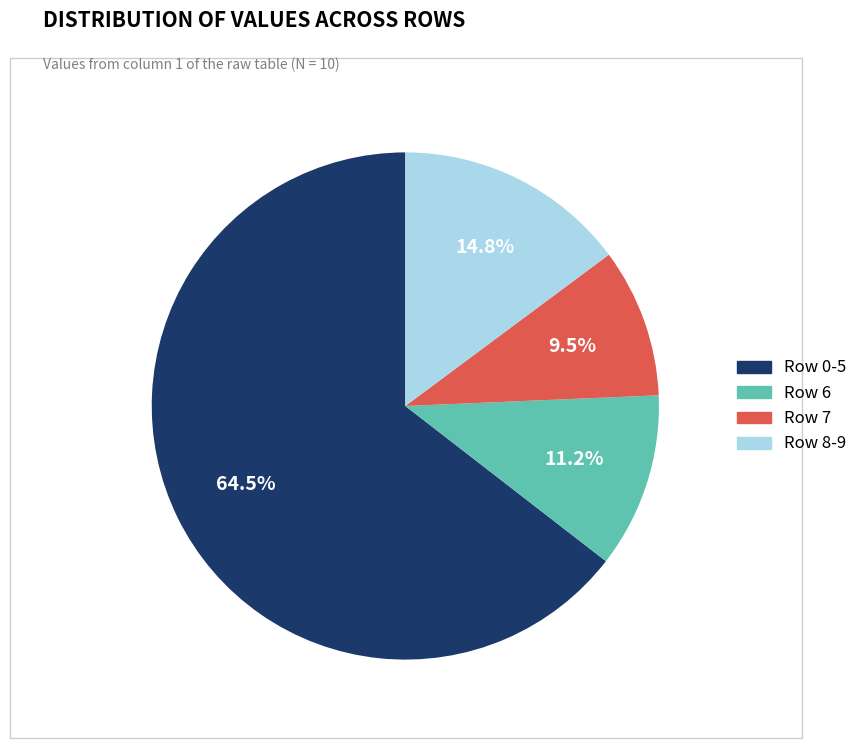

Approximately how many times larger is the value at Row 7 compared to Row 8-9?

0.6